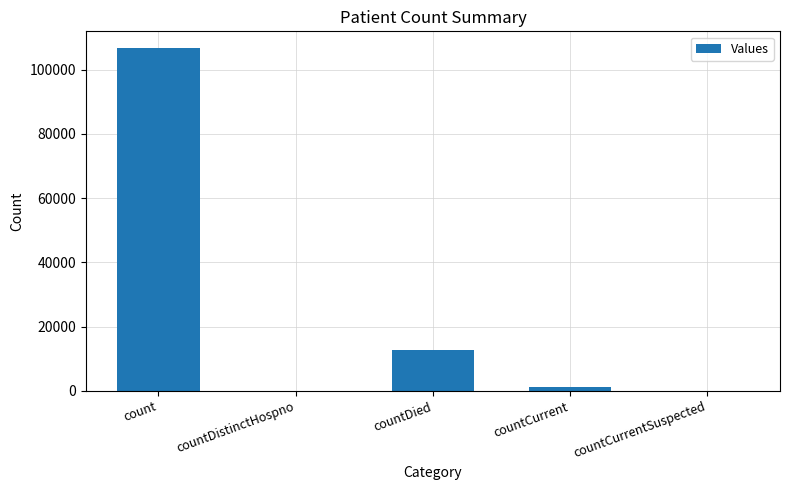

Is it true that the value at countCurrentSuspected is -53155?

False